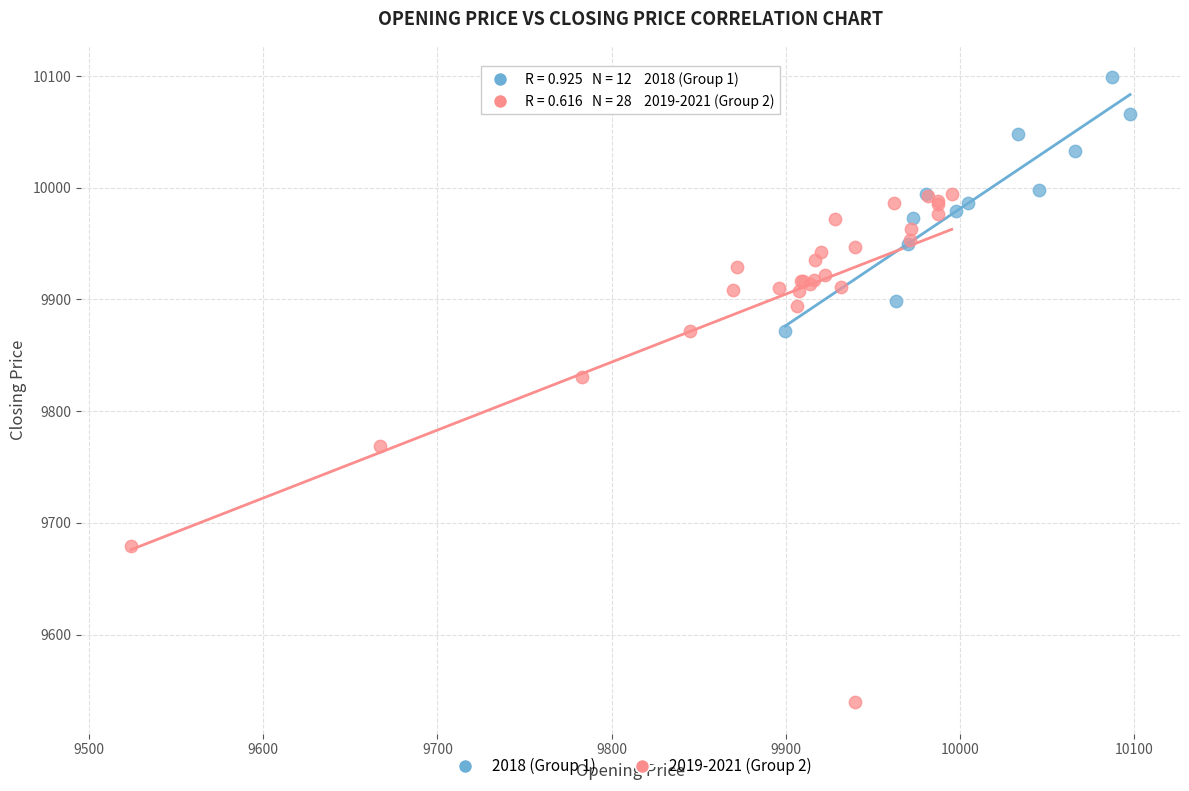

Which series contains the highest Y value?

2018 (Group 1)